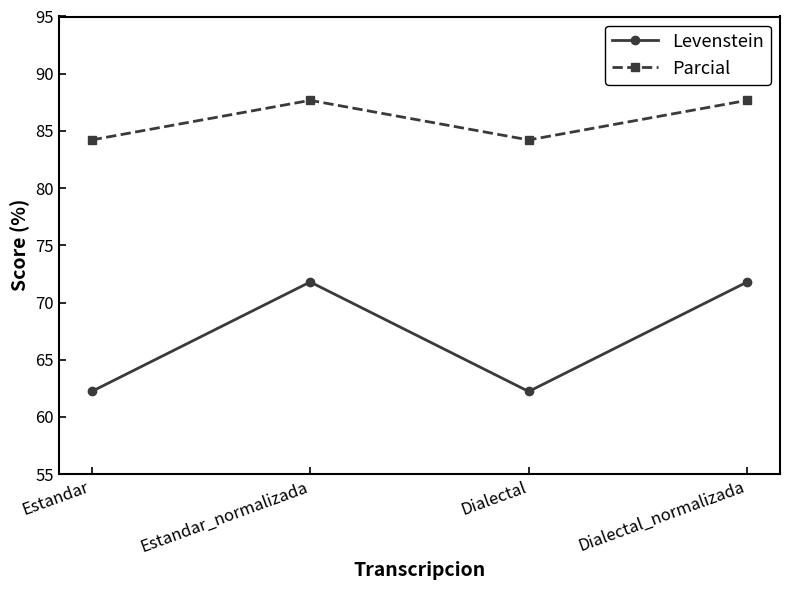

What is the smallest value displayed?

62.2